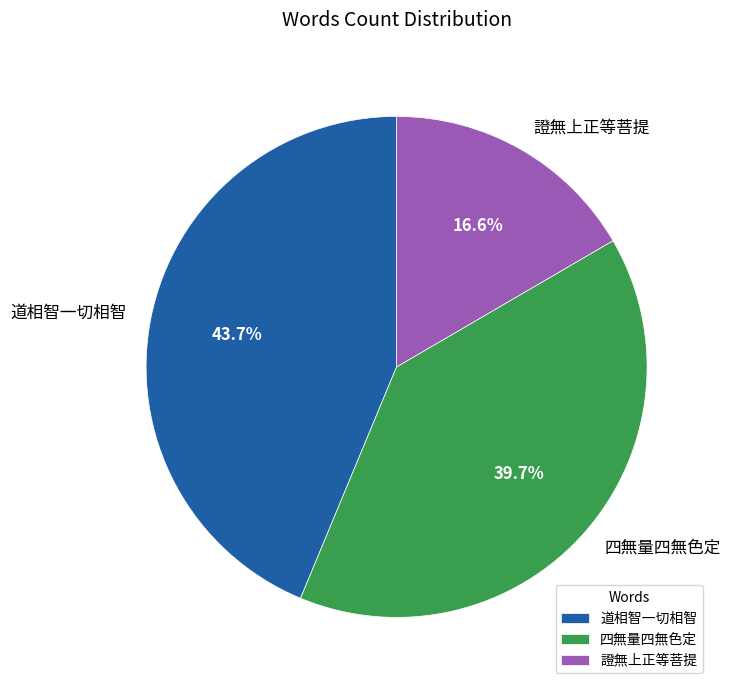

How many slices are in this pie chart?

3